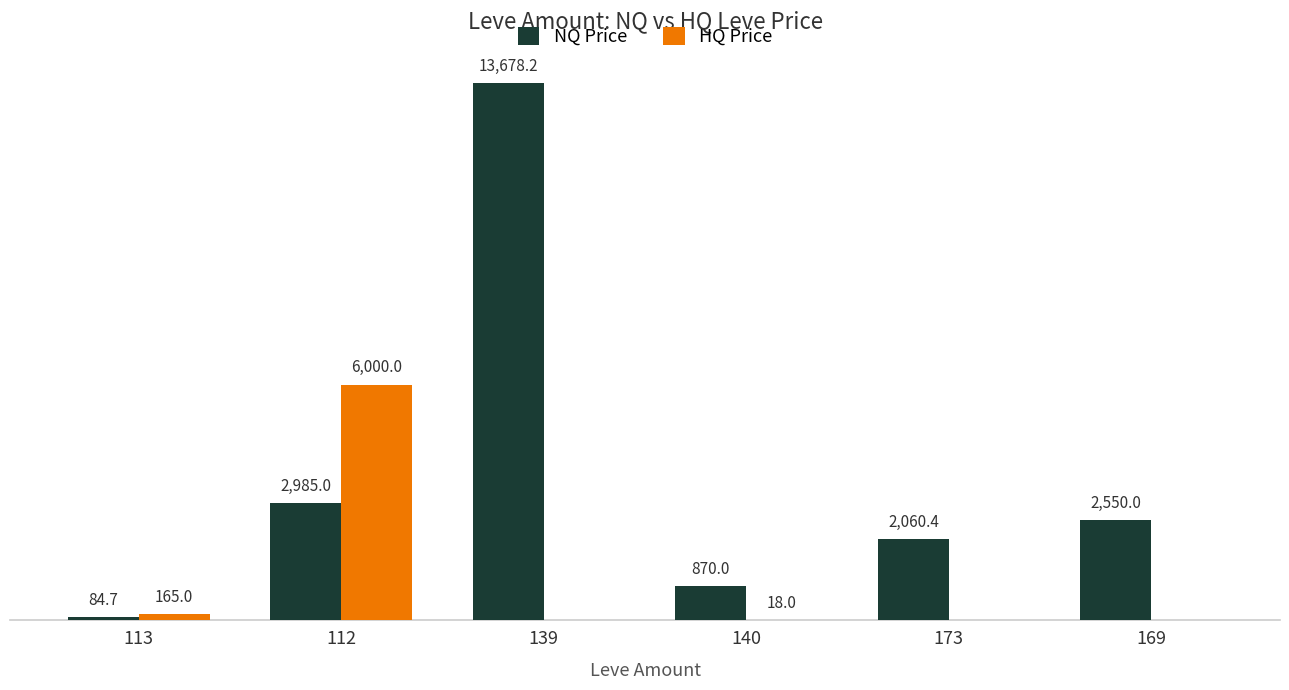

Are the bars horizontal?

No